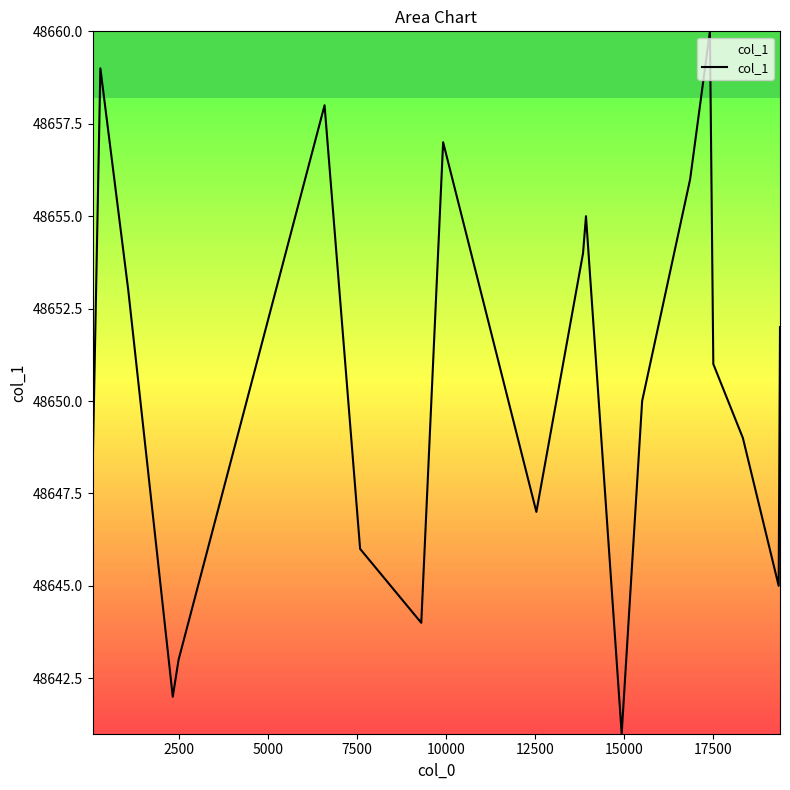

What is the greatest value displayed?

48660